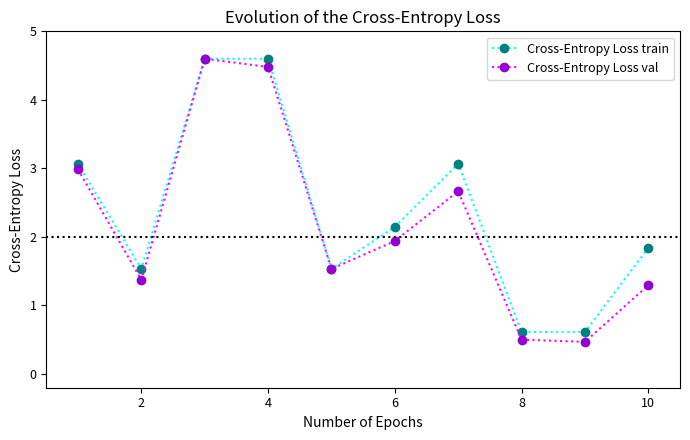

How many lines are shown in the chart?

2